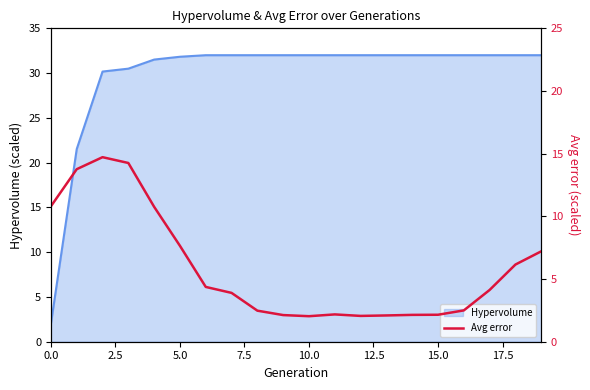

The value of Hypervolume at 5.0 is 31.8. True or false?

True